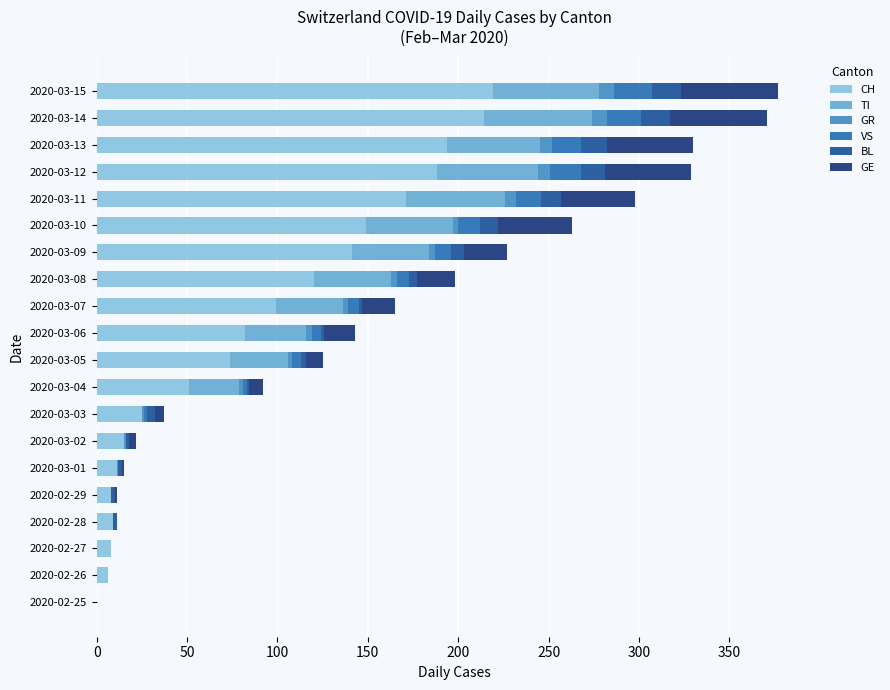

True or false: CH has a value of 162 at 2020-03-08.

False